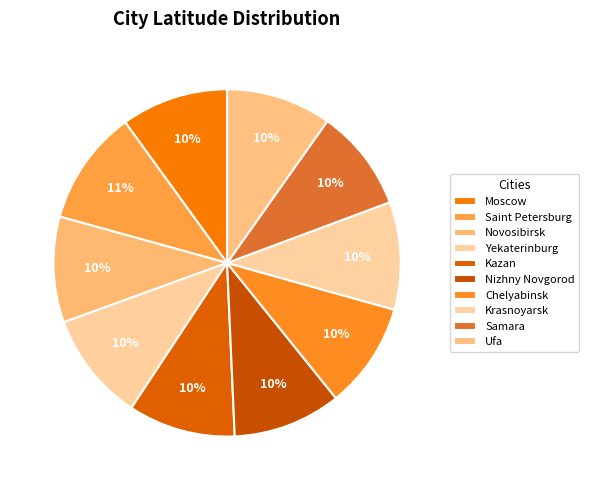

How many slices are in this pie chart?

10